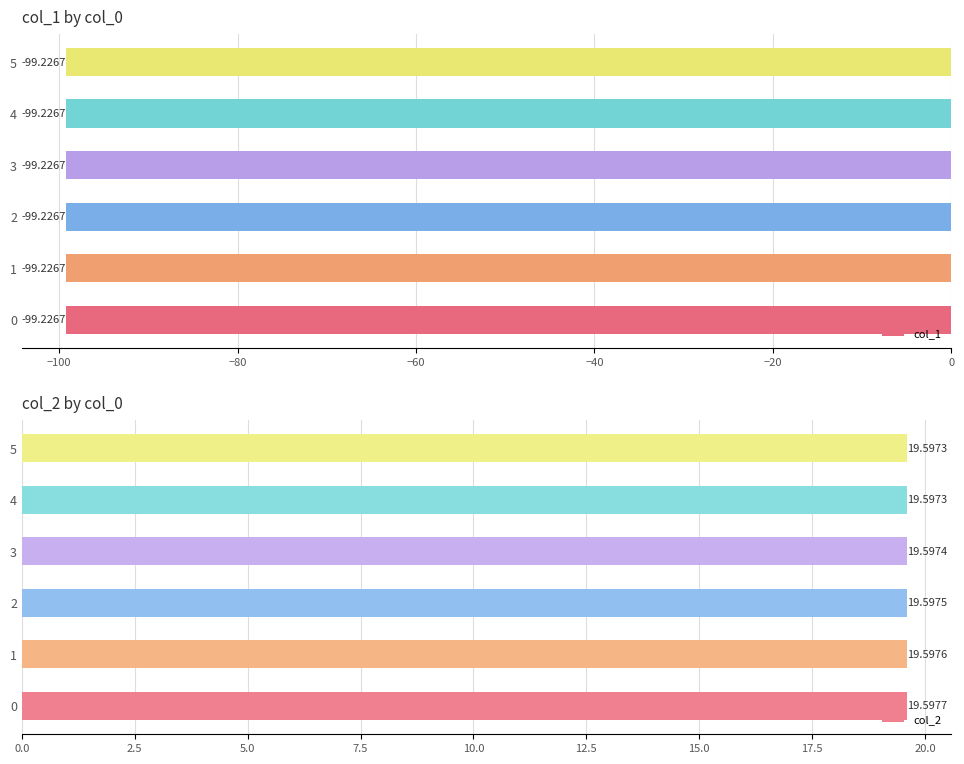

What is the sum of all col_2 values?

117.6